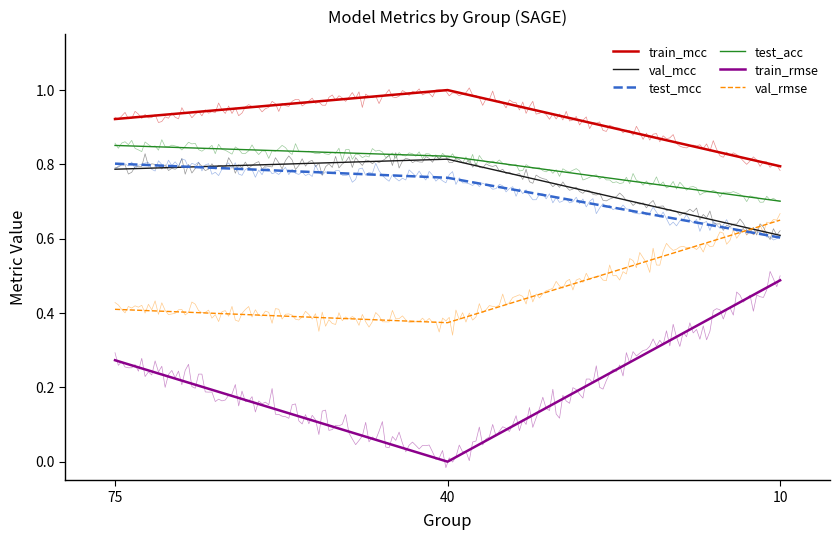

How many lines are shown in the chart?

6